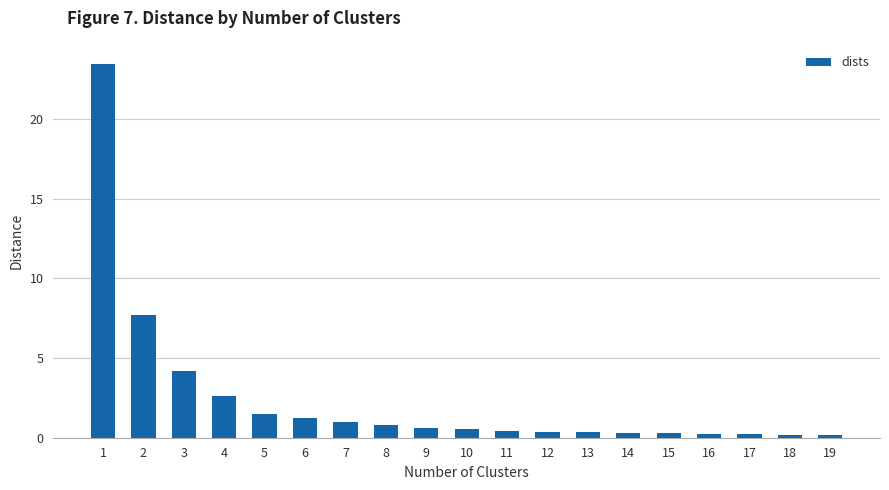

The chart shows a value of 0.2 at 18. True or false?

True